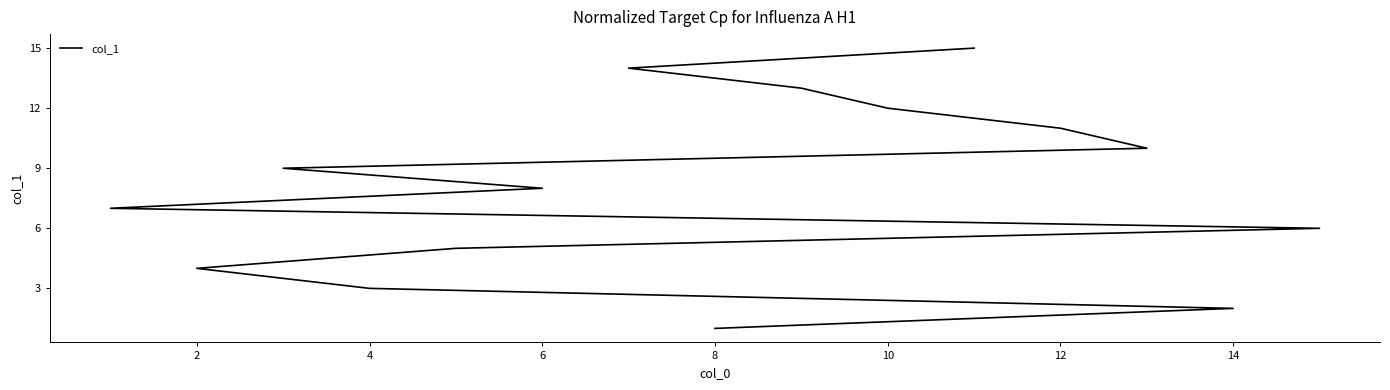

Count the number of categories in the chart.

15